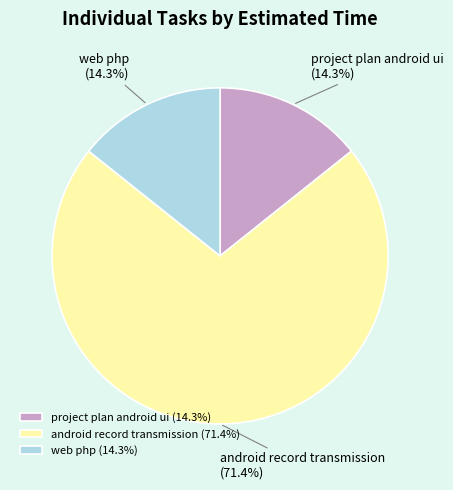

Which has a higher value, project plan android ui or android record transmission?

android record transmission